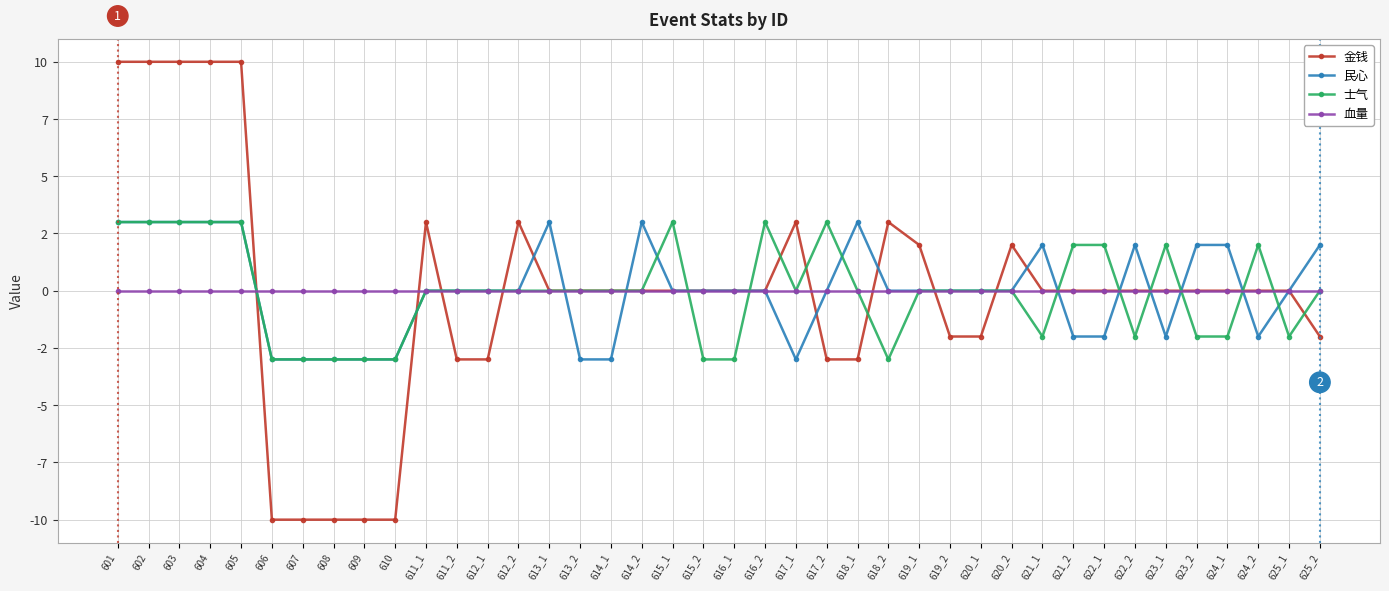

List the labels in order of 士气 value, smallest first.

606, 607, 608, 609, 610, 615_2, 616_1, 618_2, 621_1, 622_2, 623_2, 624_1, 625_1, 611_1, 611_2, 612_1, 612_2, 613_1, 613_2, 614_1, 614_2, 617_1, 618_1, 619_1, 619_2, 620_1, 620_2, 625_2, 621_2, 622_1, 623_1, 624_2, 601, 602, 603, 604, 605, 615_1, 616_2, 617_2